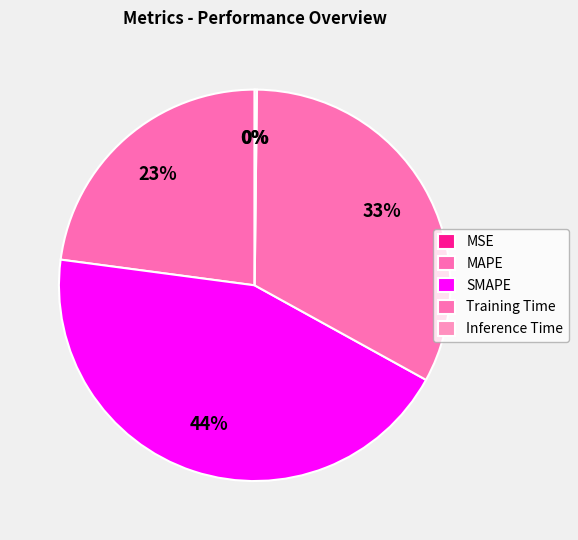

To the nearest percent, what portion does SMAPE represent?

44%